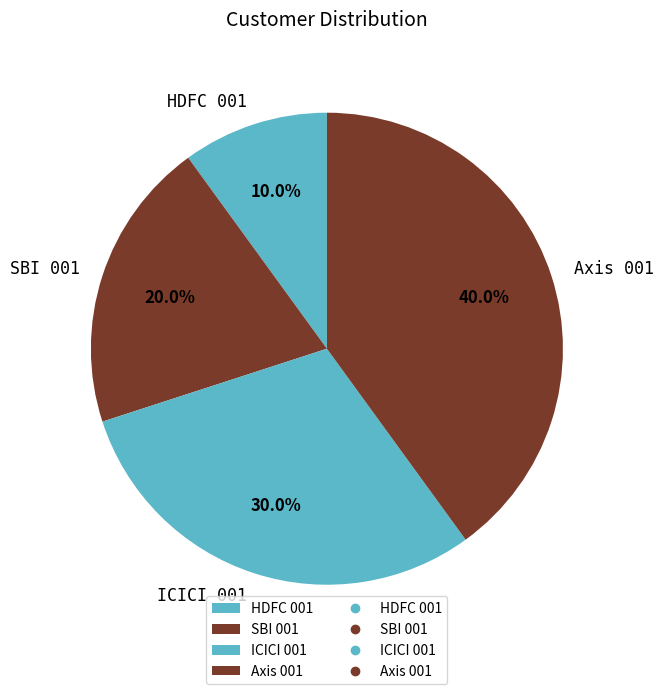

Combined, do Axis 001 and ICICI 001 account for over 50%?

Yes